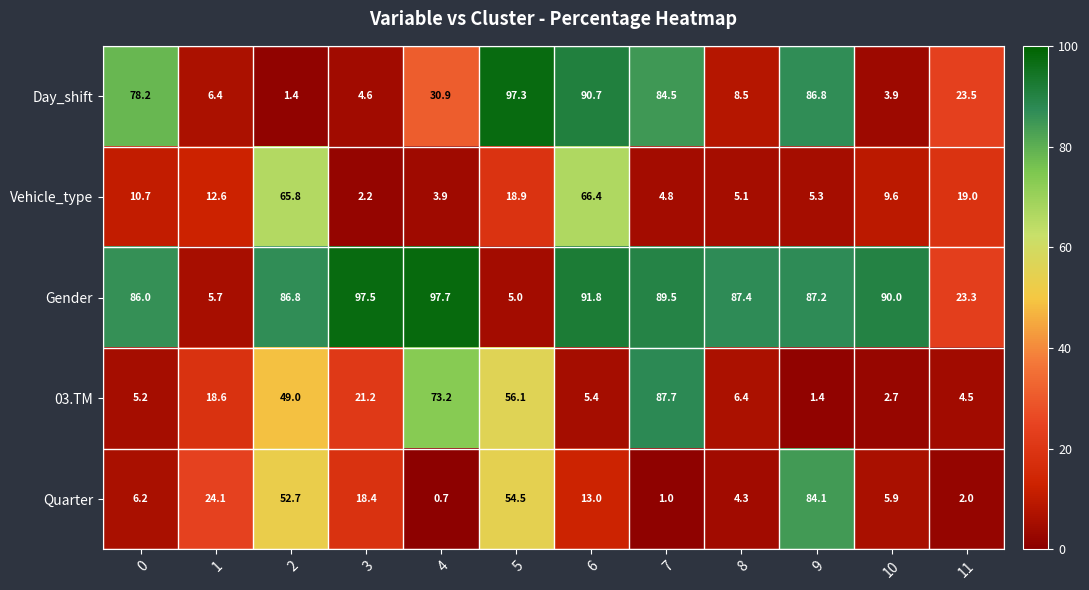

How many series are shown in this chart?

5